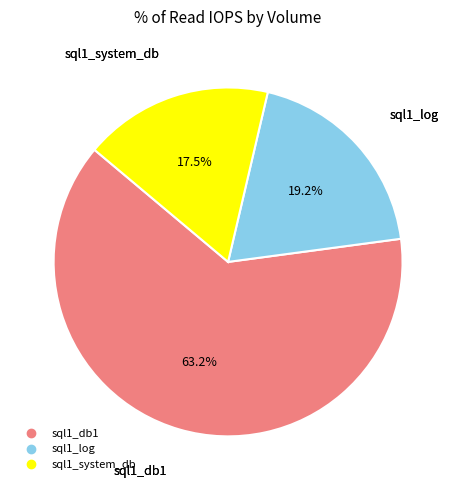

The sql1_db1 slice represents 63% of the pie. True or false?

True